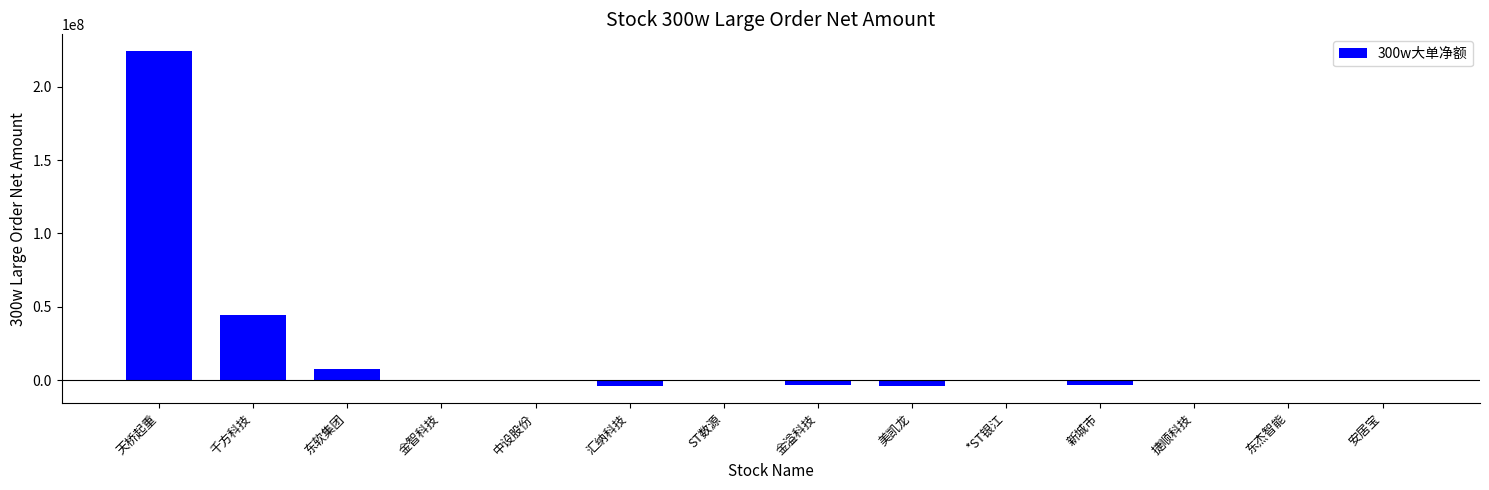

Which has a higher value, 天桥起重 or 千方科技?

天桥起重